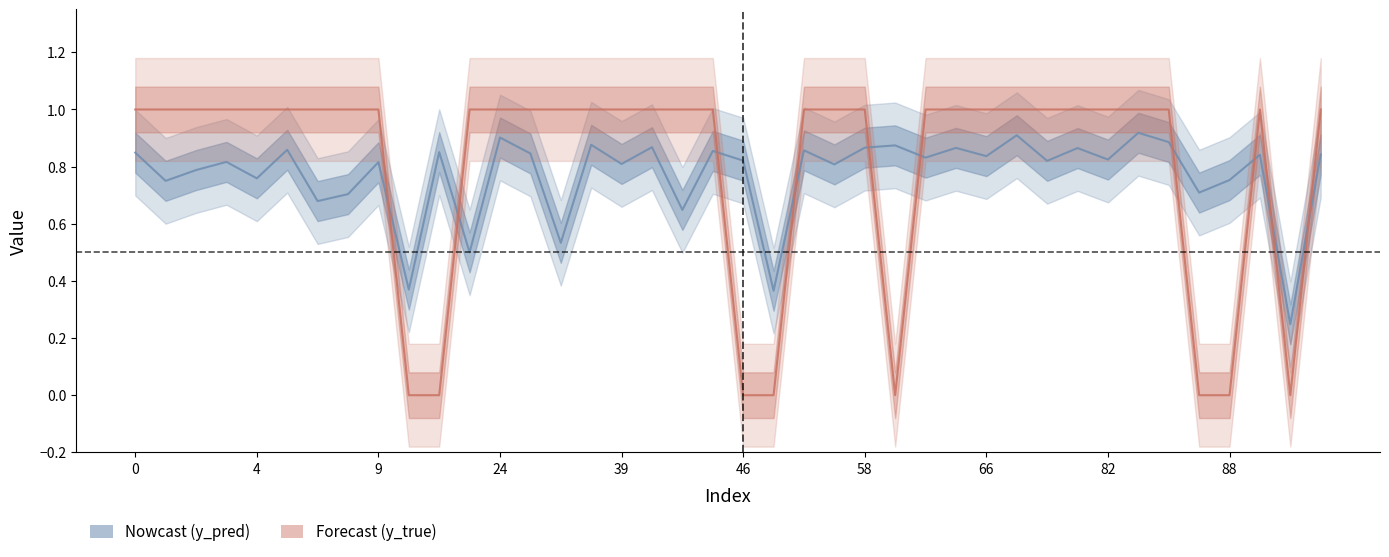

Rank the series by their maximum value, from lowest to highest.

y_pred, y_true